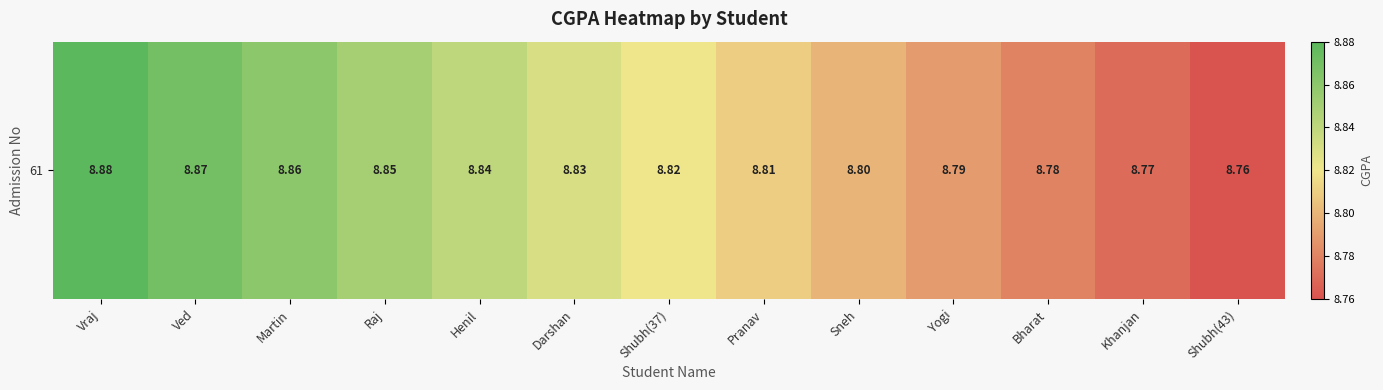

What is the difference between the maximum and minimum values?

0.1